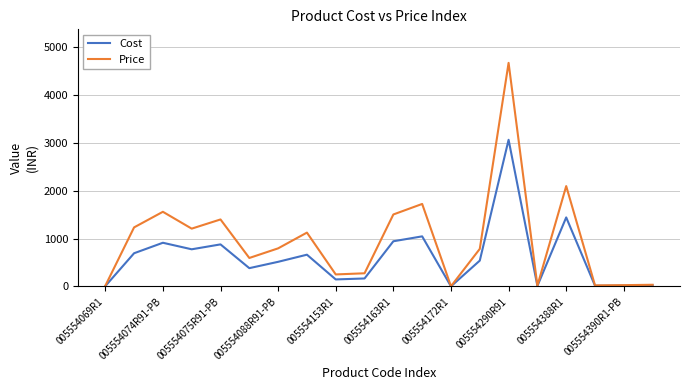

Which series has the widest spread of values?

Price